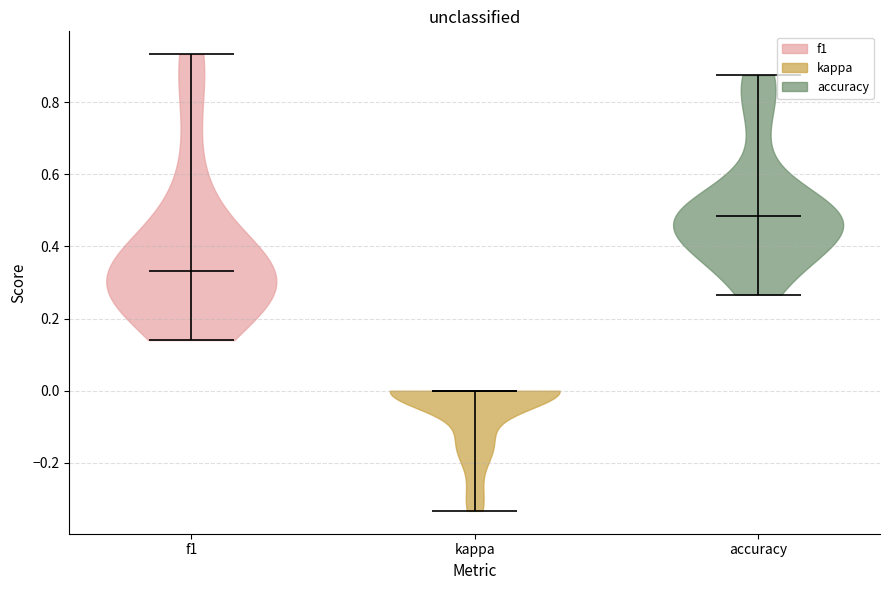

Which violin has the lowest median line?

kappa